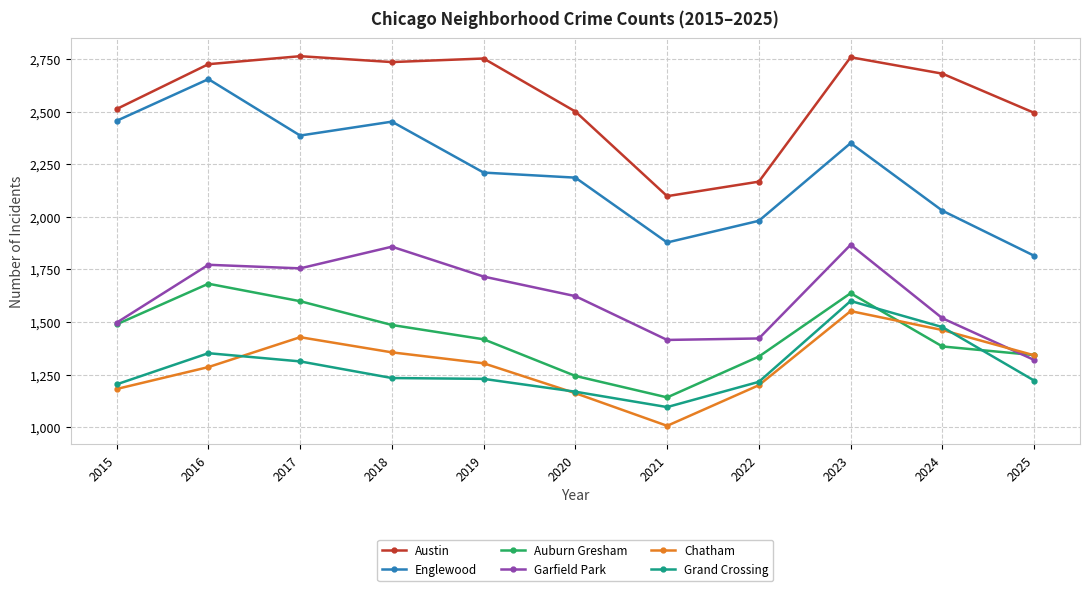

True or false: Englewood and Chatham intersect in this chart.

False